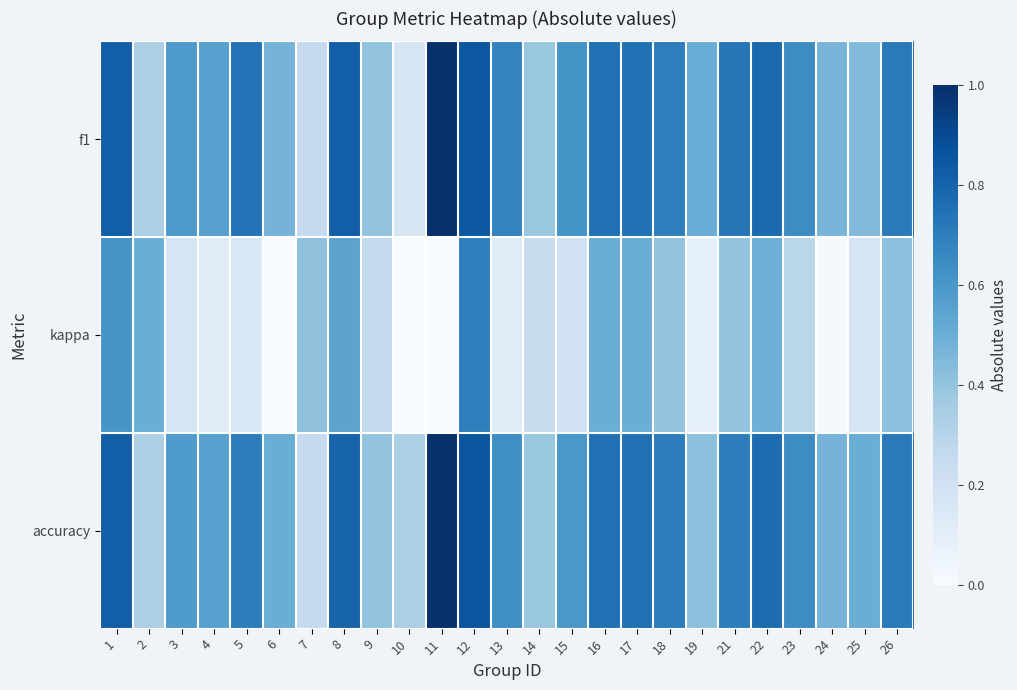

Reading left to right, list all the values displayed in this chart.

f1: 1=0.8	2=0.3	3=0.6	4=0.6	5=0.7	6=0.5	7=0.2	8=0.8	9=0.4	10=0.2	11=1.0	12=0.9	13=0.7	14=0.4	15=0.6	16=0.8	17=0.7	18=0.7	19=0.5	21=0.7	22=0.8	23=0.6	24=0.5	25=0.4	26=0.7
kappa: 1=0.6	2=0.5	3=0.2	4=0.1	5=0.2	6=0.0	7=0.4	8=0.5	9=0.2	10=0.0	11=0.0	12=0.7	13=0.1	14=0.2	15=0.2	16=0.5	17=0.5	18=0.4	19=0.1	21=0.4	22=0.5	23=0.3	24=0.0	25=0.2	26=0.4
accuracy: 1=0.8	2=0.3	3=0.6	4=0.6	5=0.7	6=0.5	7=0.2	8=0.8	9=0.4	10=0.3	11=1.0	12=0.9	13=0.6	14=0.4	15=0.6	16=0.8	17=0.8	18=0.7	19=0.4	21=0.7	22=0.8	23=0.6	24=0.5	25=0.5	26=0.7